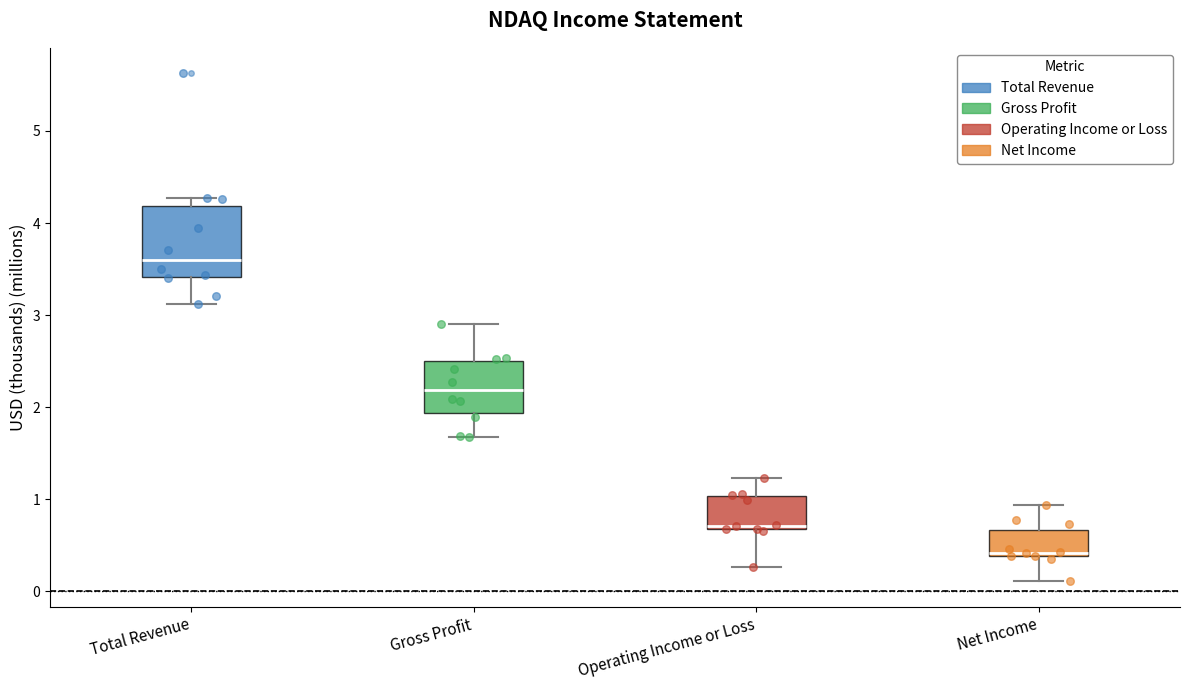

Reading left to right, transcribe this box plot: for each box, give where its median line is, the range the box spans, and where its two whiskers end, as read against the y-axis. The values are not printed on the chart, so give them approximately, as read against the axis.

Total Revenue: median 3.6, box 3.4 to 4.2, whiskers 3.1 to 4.3
Gross Profit: median 2.2, box 1.9 to 2.5, whiskers 1.7 to 2.9
Operating Income or Loss: median 0.7 (just above the box's lower edge), box 0.7 to 1.0, whiskers 0.3 to 1.2
Net Income: median 0.4 (just above the box's lower edge), box 0.4 to 0.7, whiskers 0.1 to 0.9